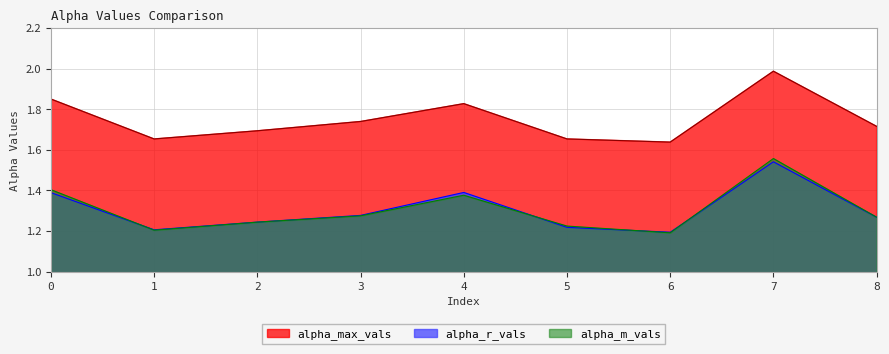

What is the average value of the alpha_max_vals series?

1.8